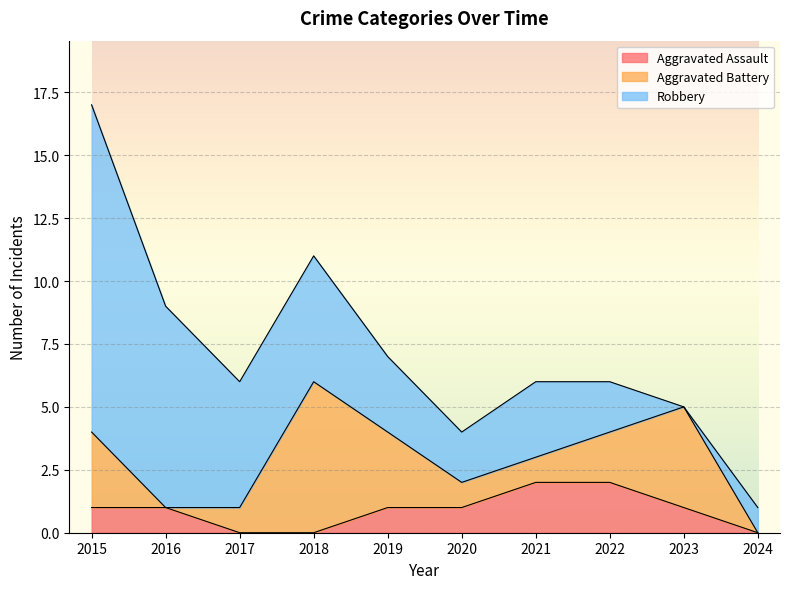

Reading right to left, what are all the values shown in this chart?

Aggravated Assault: 0	1	2	2	1	1	0	0	1	1
Aggravated Battery: 0	4	2	1	1	3	6	1	0	3
Robbery: 1	0	2	3	2	3	5	5	8	13